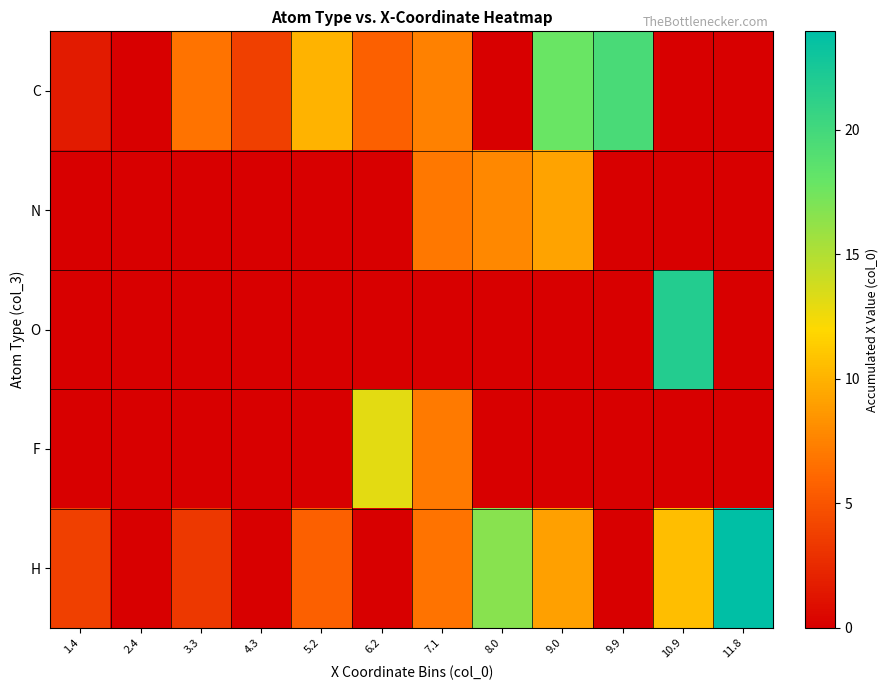

Rank the series at 1.4 from highest to lowest value.

H, C, N, O, F